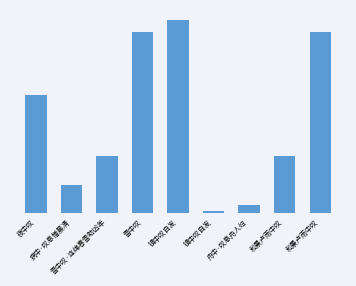

Does the chart contain any negative values?

No